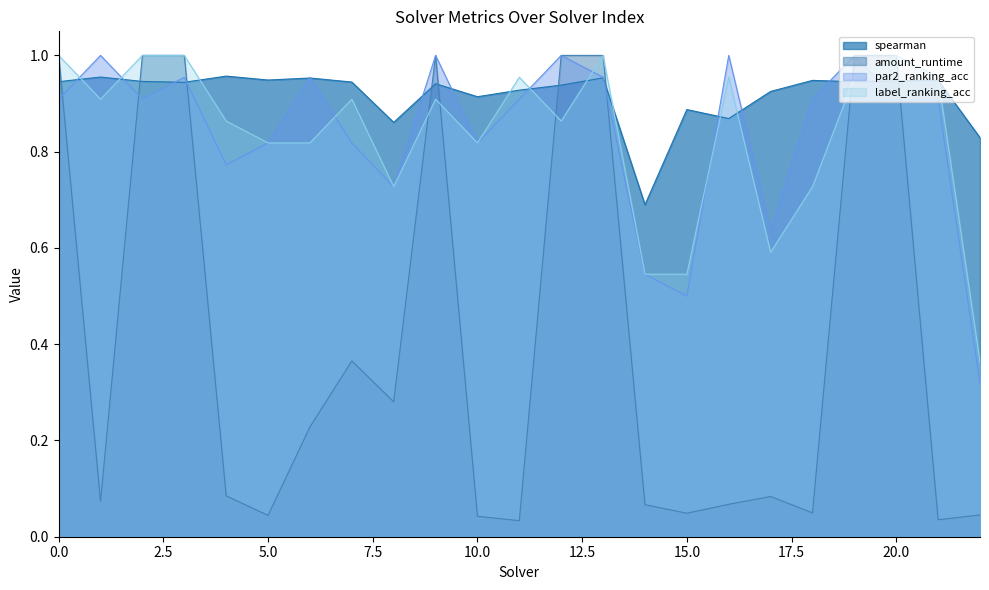

What is the sum of the par2_ranking_acc values at 6 and 15?

1.5